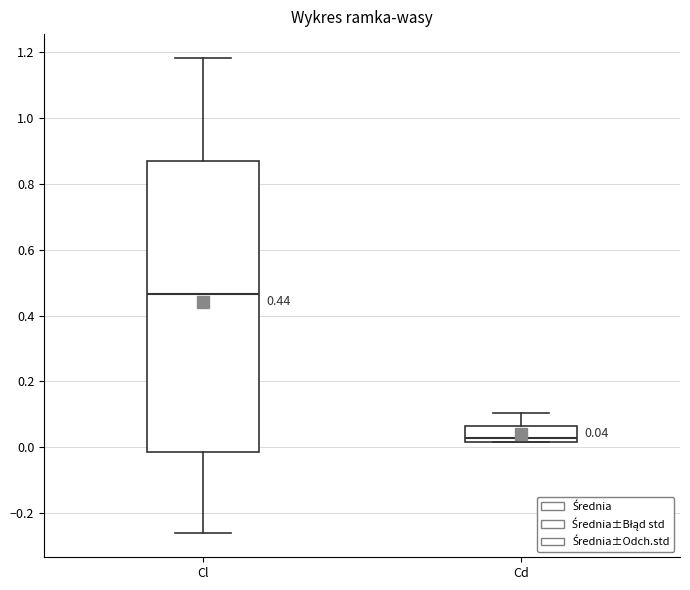

Which box is the tallest, from its lower edge to its upper edge?

Cl